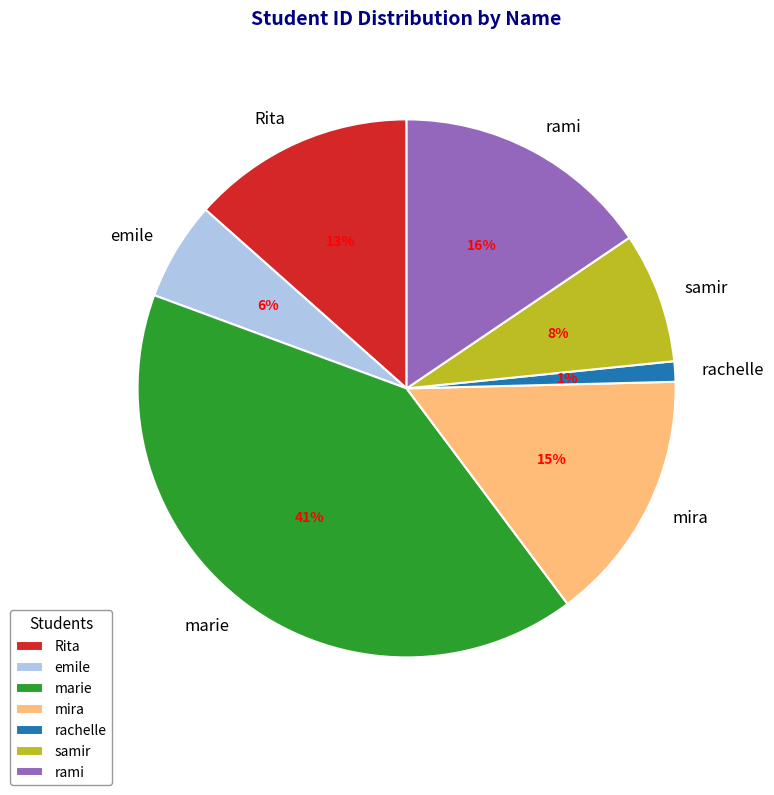

To the nearest percent, what is the difference between the largest and smallest slice percentages?

40%